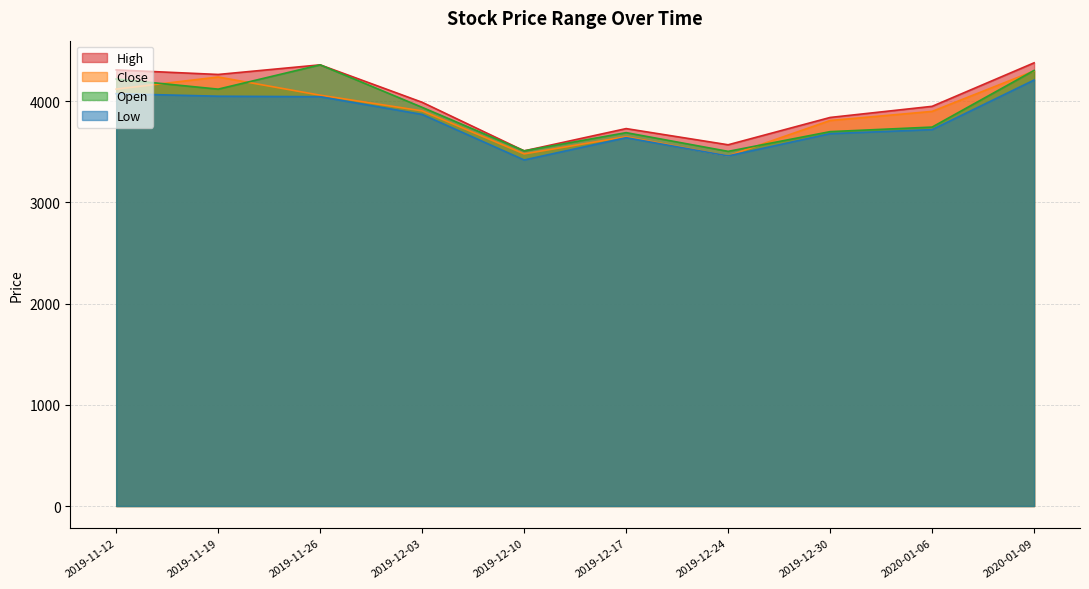

What is the difference between the highest and lowest values at 2019-12-24?

110